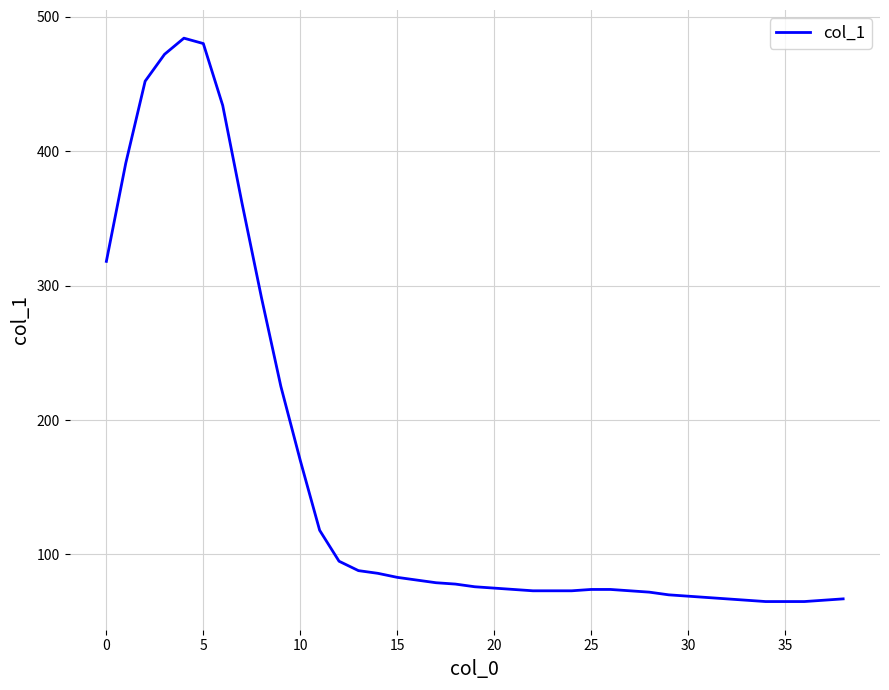

Does the chart display data point markers on the line(s)?

No